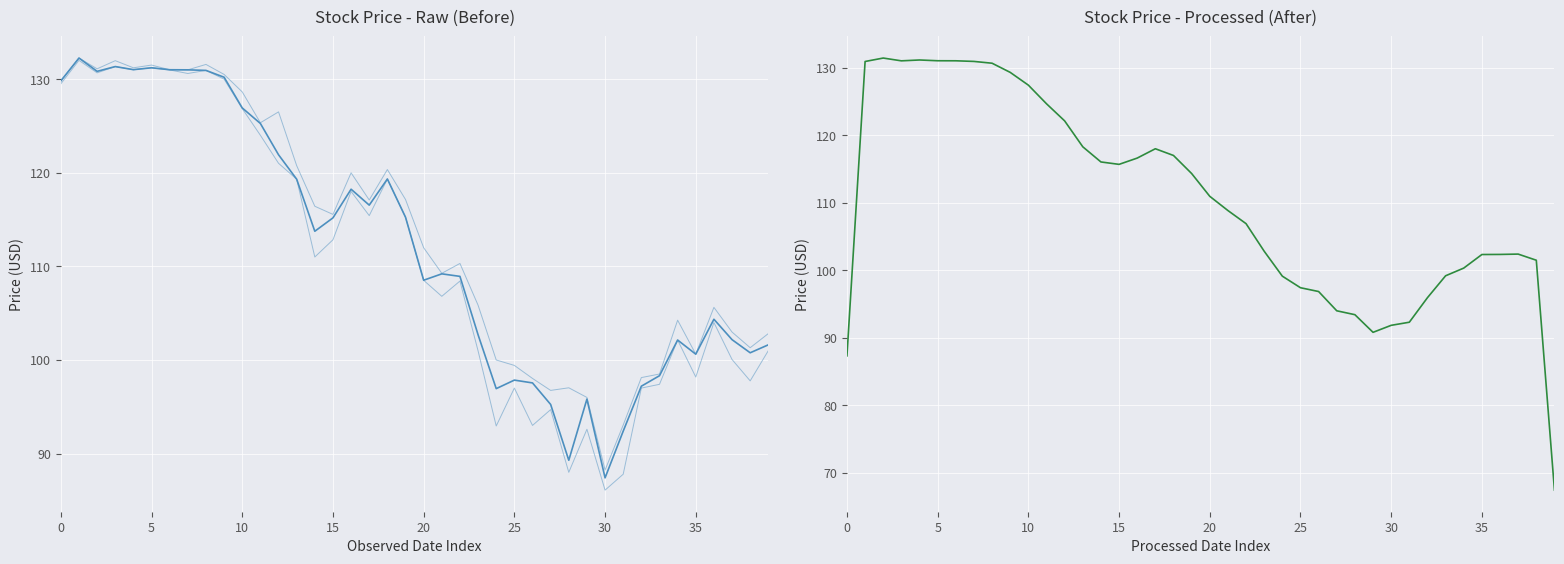

How many values in the Low series exceed 111?

19